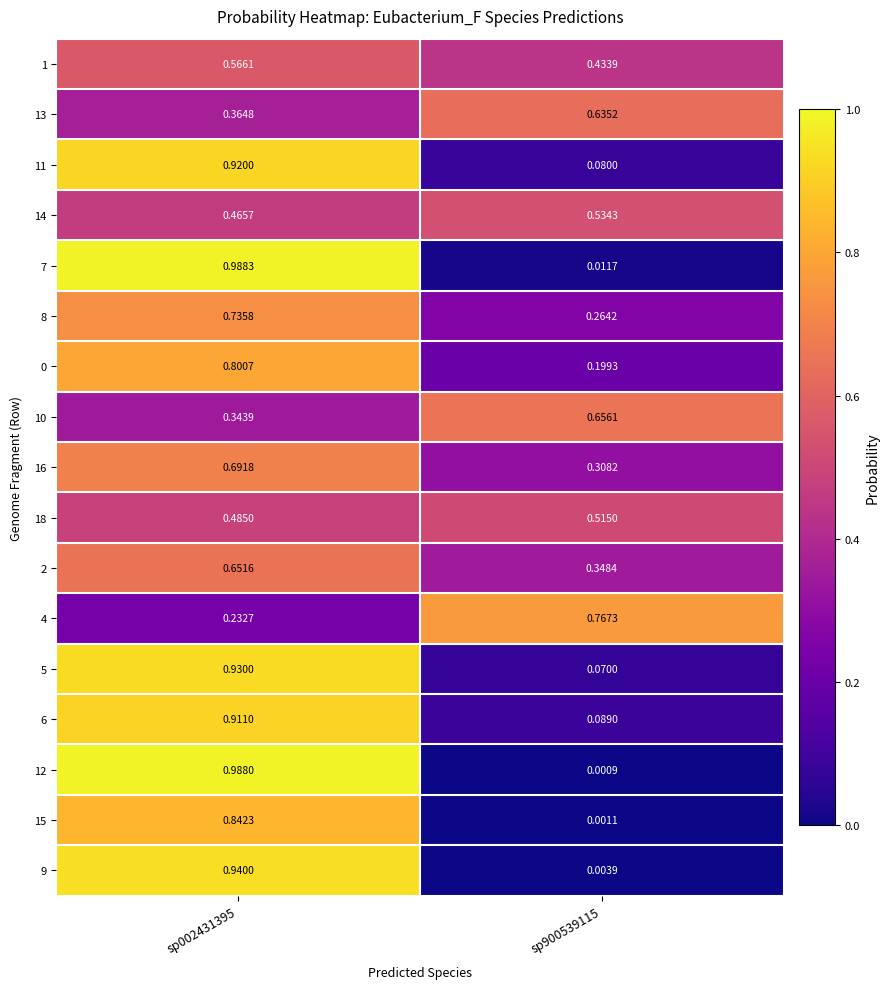

Is the value of 4 at sp900539115 greater than the value of 7 at sp002431395?

No